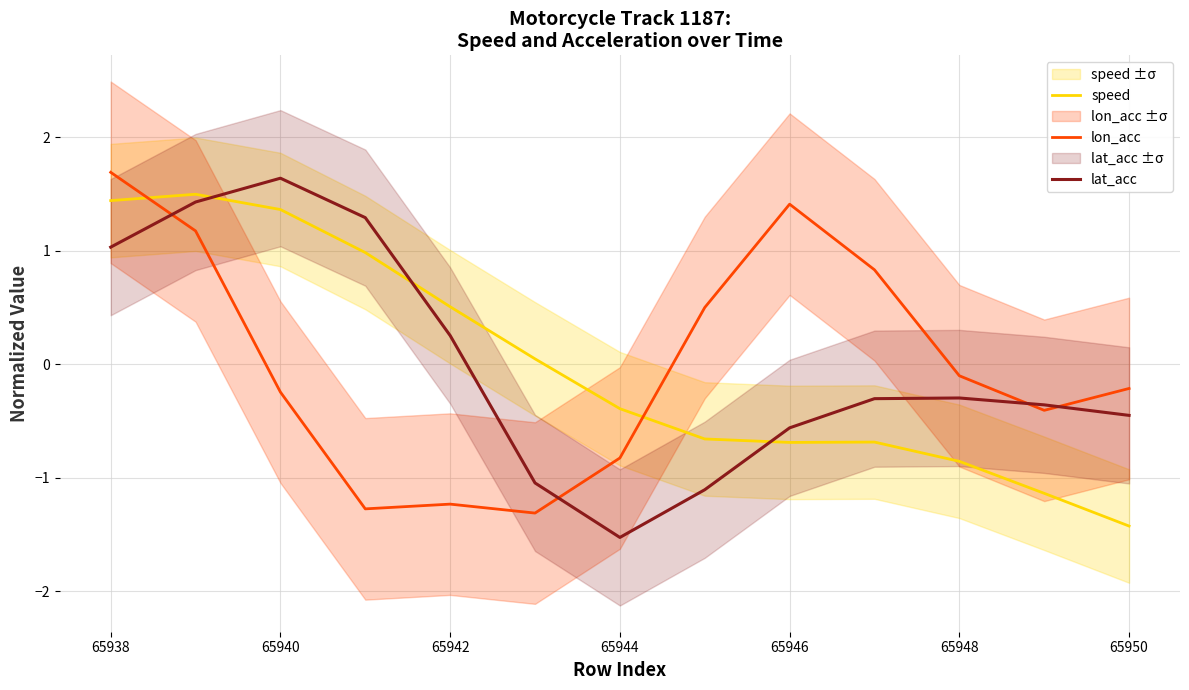

What are all the series names shown in the legend?

speed, lon_acc, lat_acc